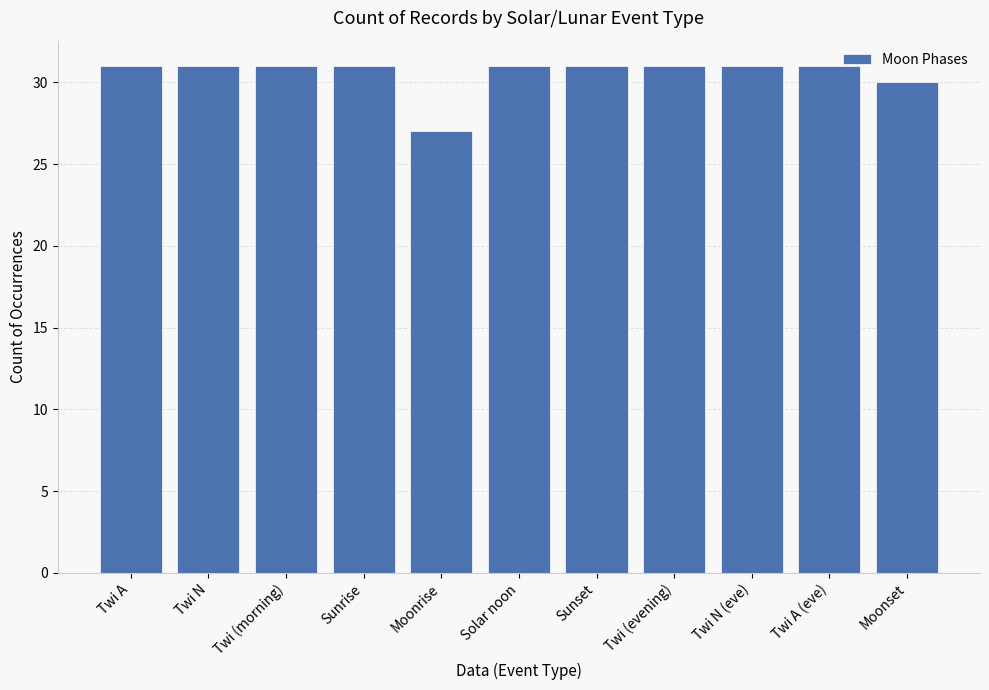

Reading right to left, what are all the values shown in this chart?

Moonset=30	Twi A (eve)=31	Twi N (eve)=31	Twi (evening)=31	Sunset=31	Solar noon=31	Moonrise=27	Sunrise=31	Twi (morning)=31	Twi N=31	Twi A=31